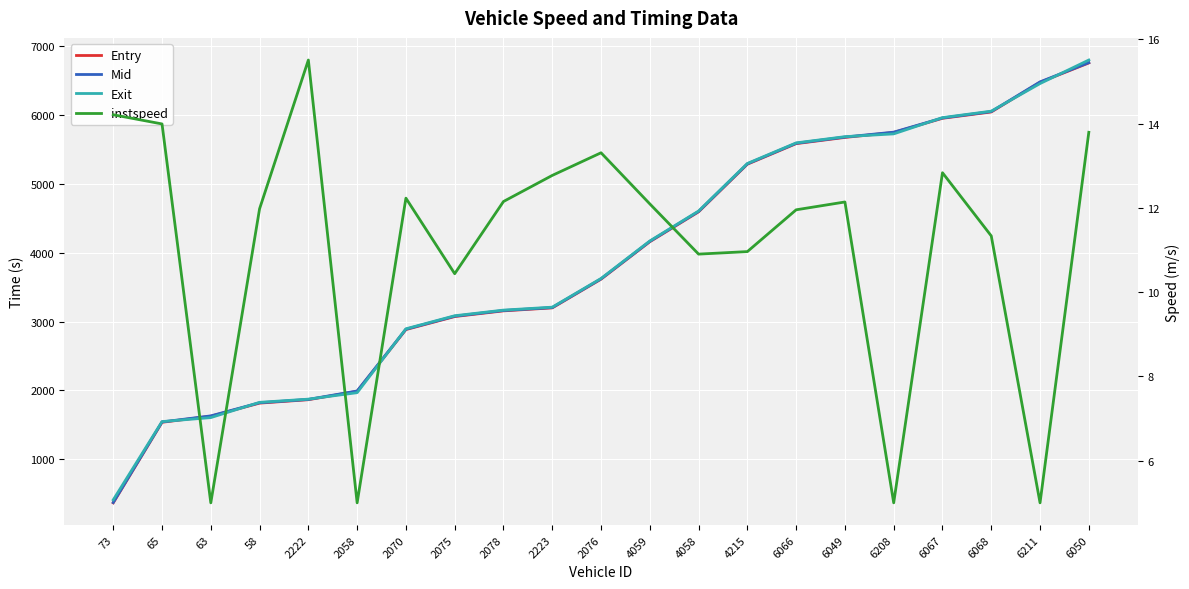

Rank the series at 2070 from highest to lowest value.

Exit, Mid, Entry, instspeed